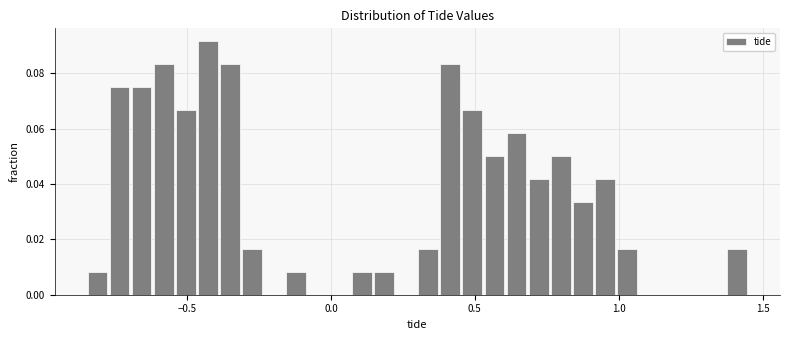

Around what value on the x-axis is the tallest bar? Give the approximate position of its centre, as read against the axis.

-0.45